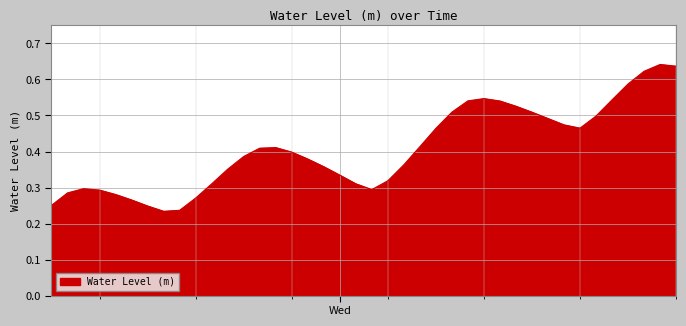

How many lines are shown in the chart?

1